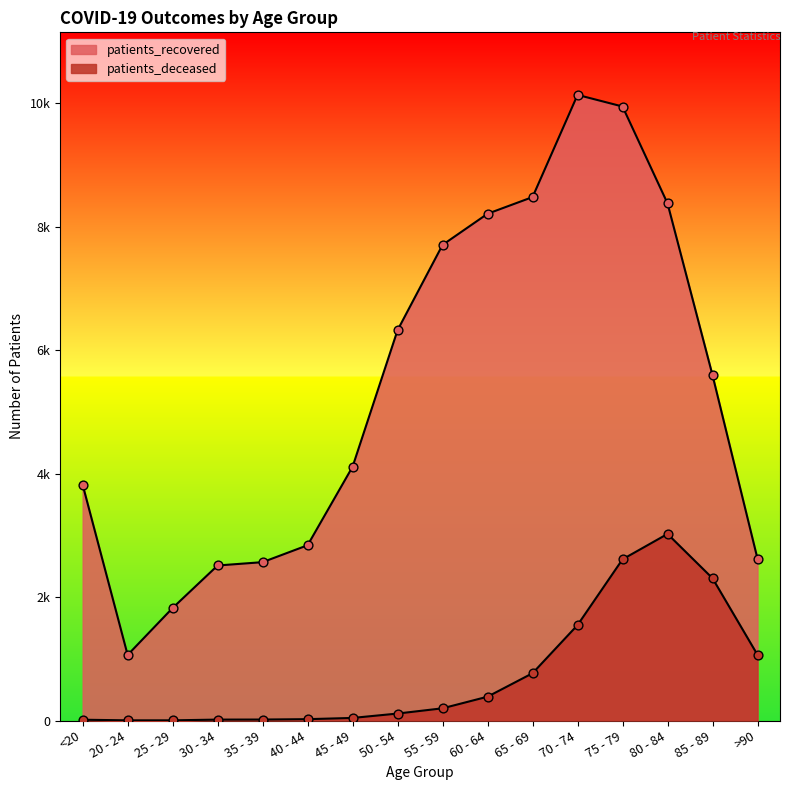

At how many categories does at least one series exceed 7947?

5